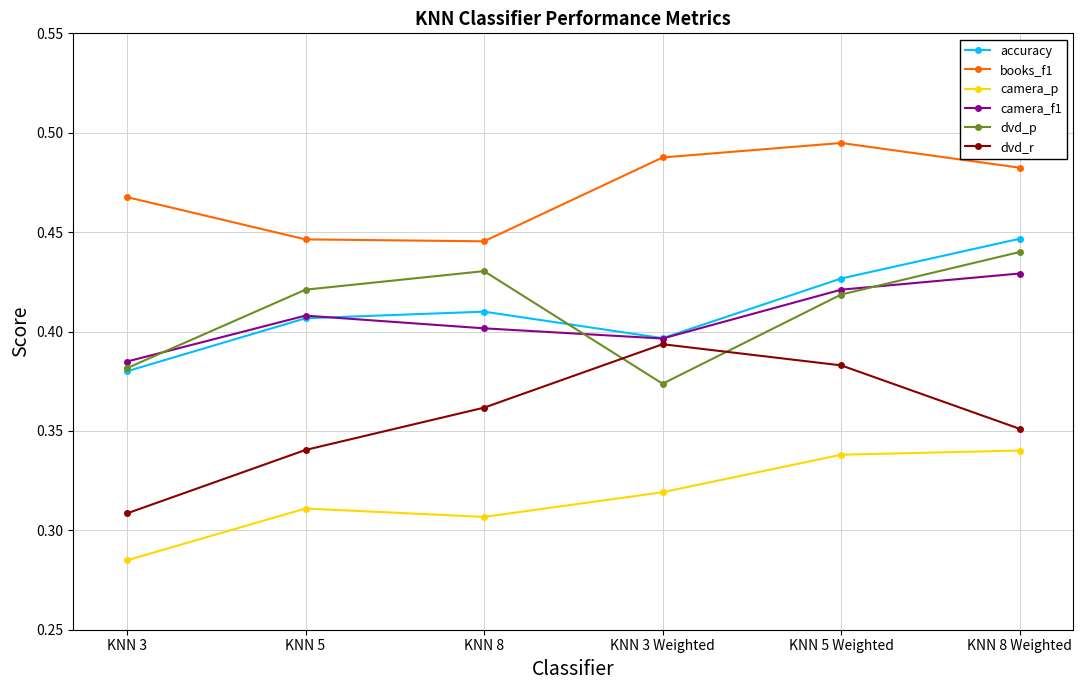

What is the label of the 1st point from the right?

KNN 8 Weighted